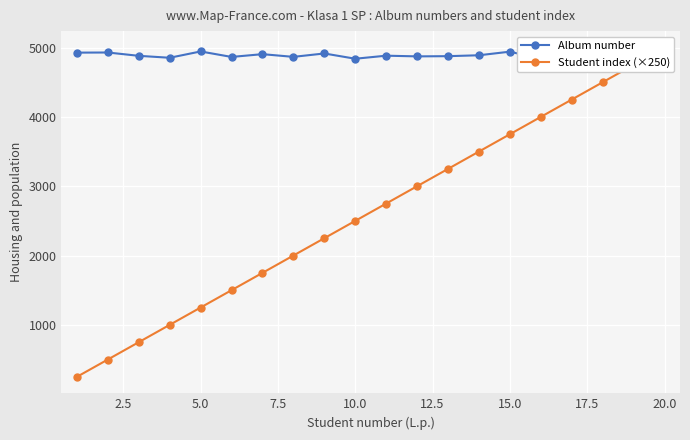

True or false: Album number and Student index (×250) intersect in this chart.

True